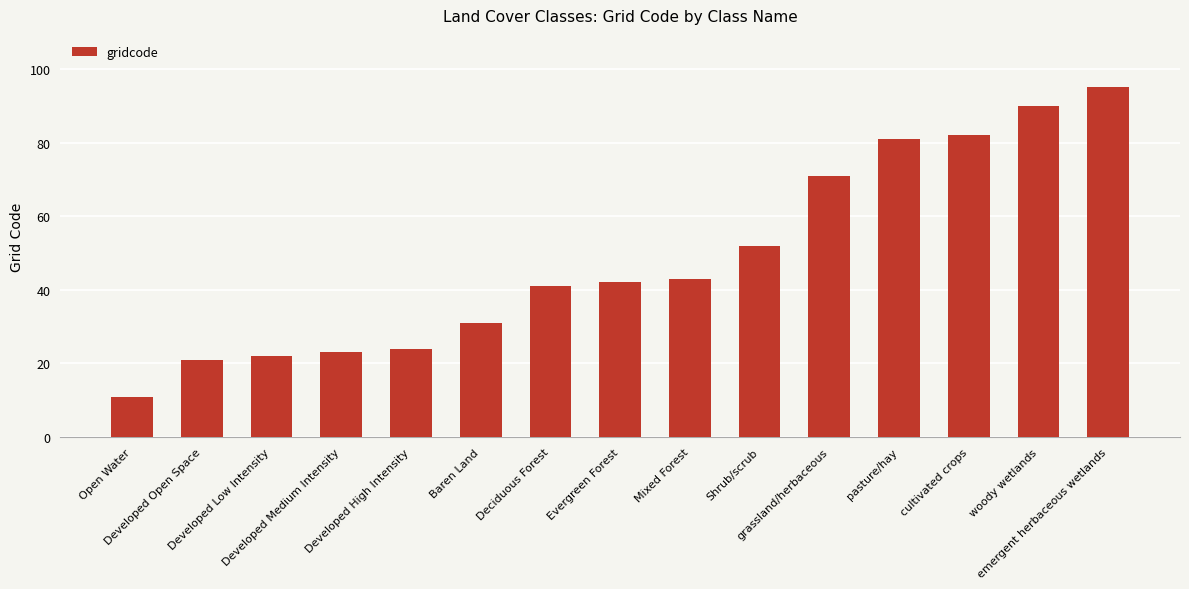

What is the change in value from Shrub/scrub to grassland/herbaceous?

+19